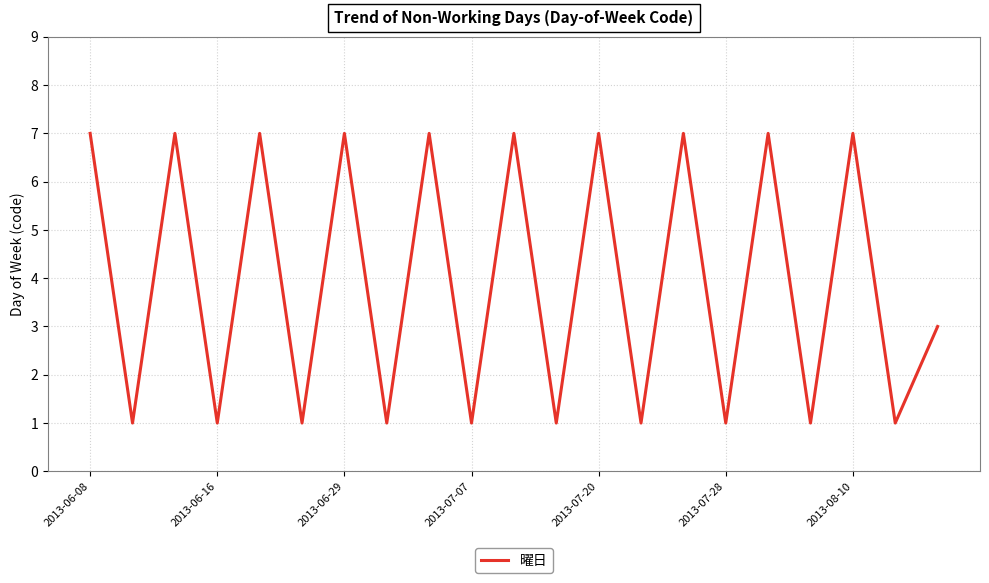

Reading left to right, what are all the values shown in this chart?

7	1	7	1	7	1	7	1	7	1	7	1	7	1	7	1	7	1	7	1	3